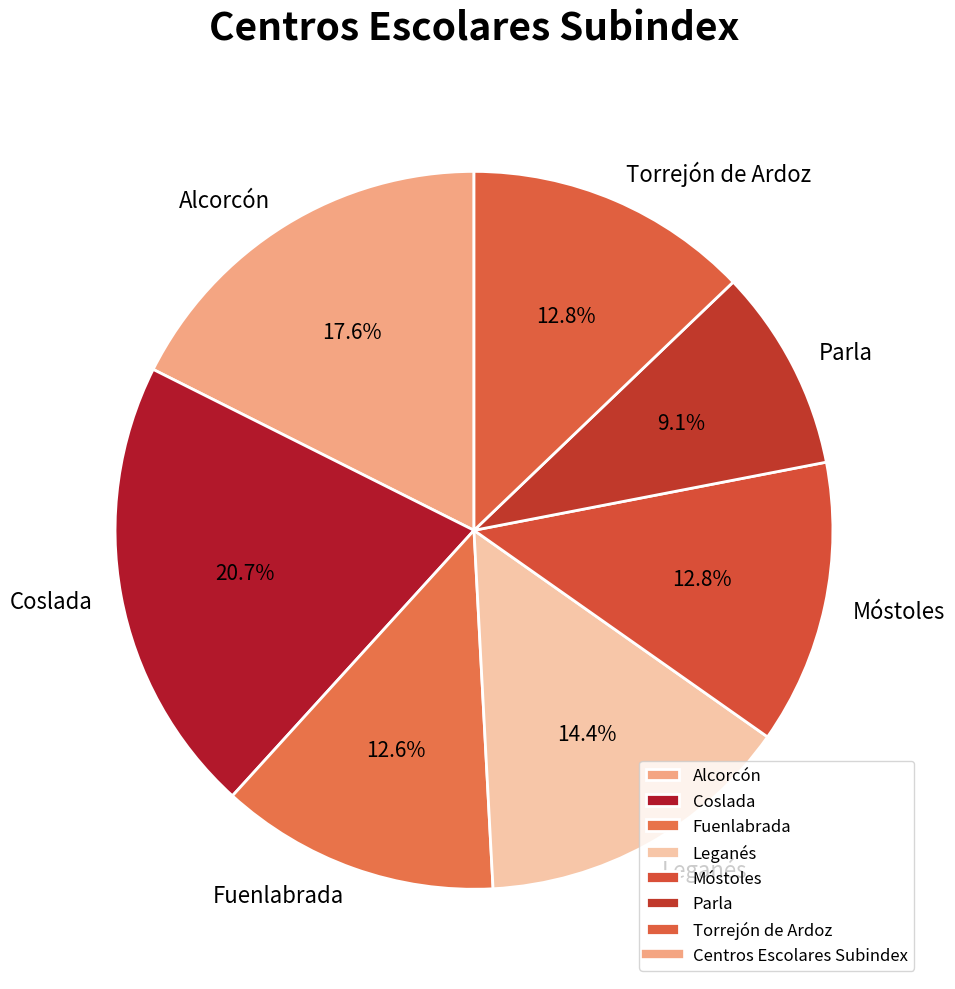

Which category has the biggest portion of the pie?

Coslada